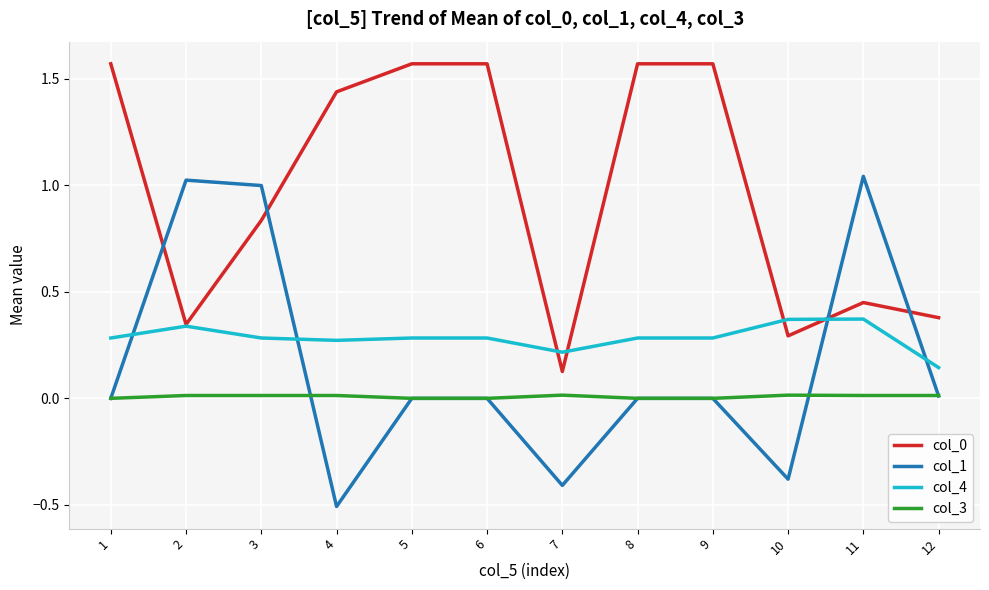

What is the total value across all series at 1?

1.9